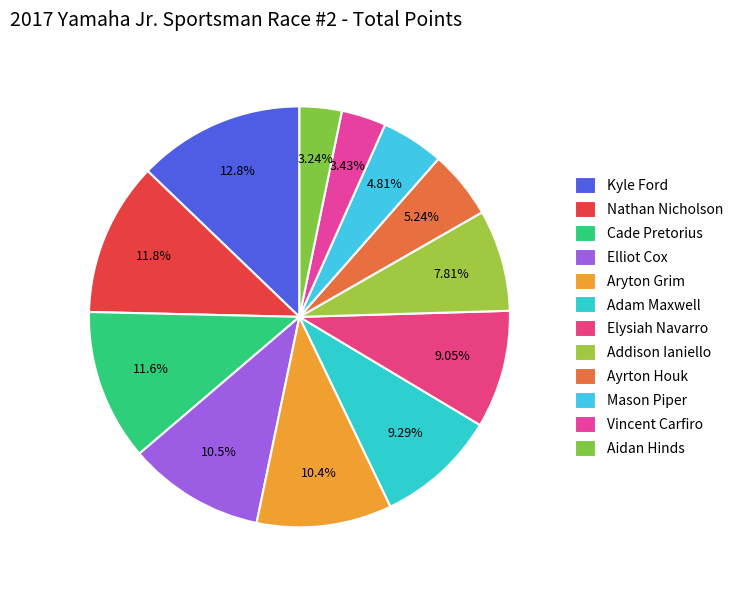

How many slices are in this pie chart?

12